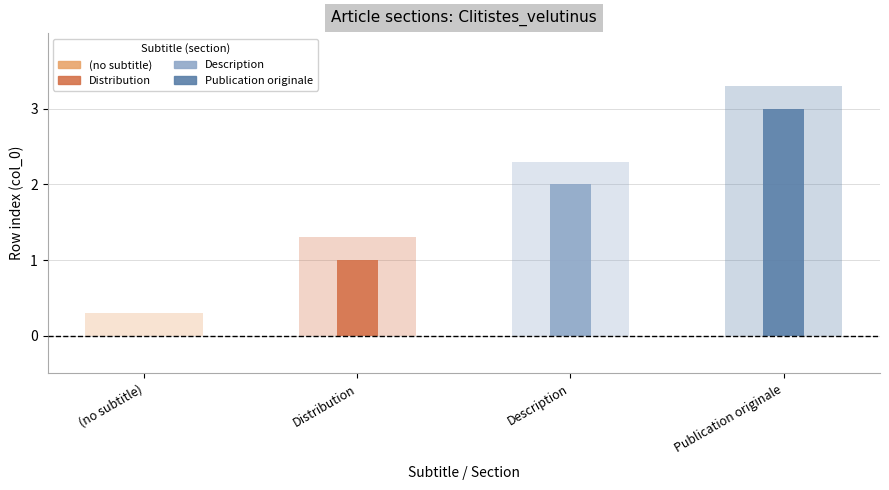

Reading left to right, extract all data points from this chart.

0	1	2	3